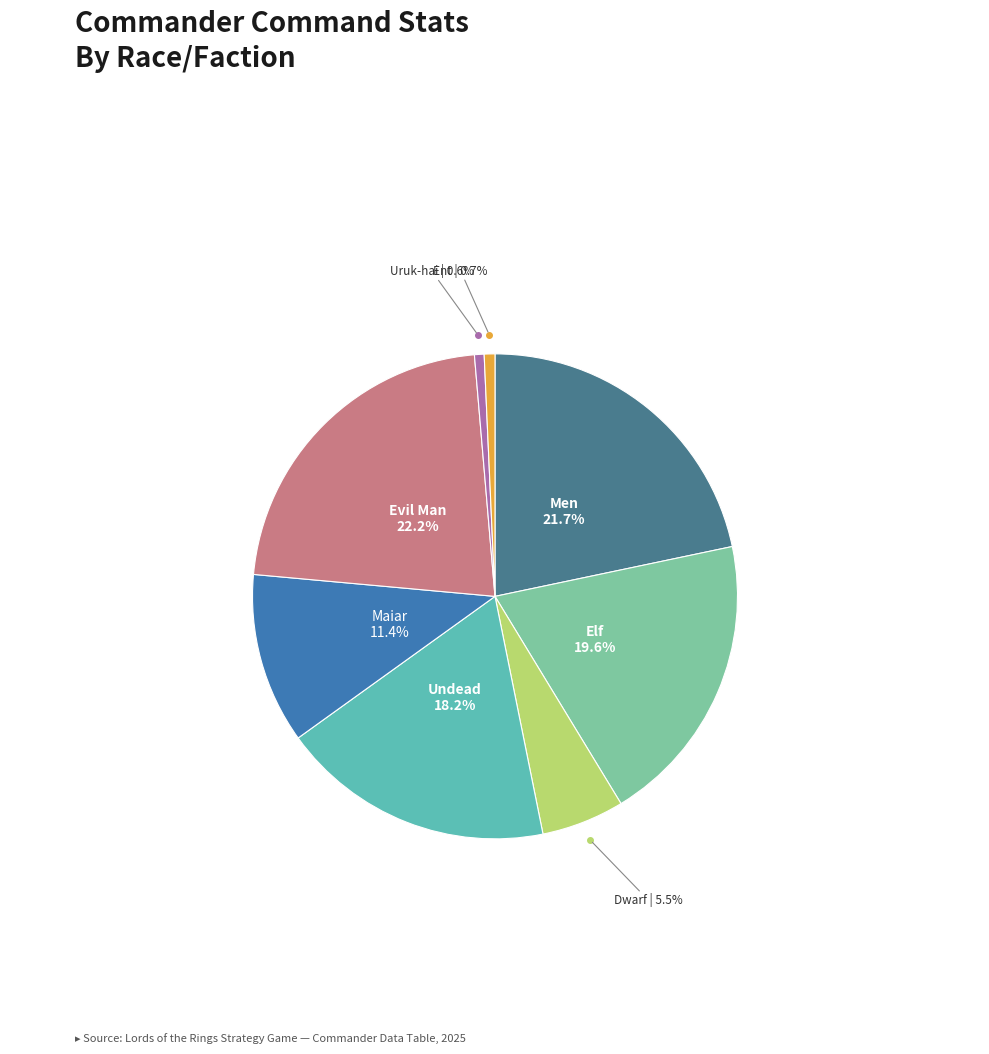

Count the number of slices in the pie.

8